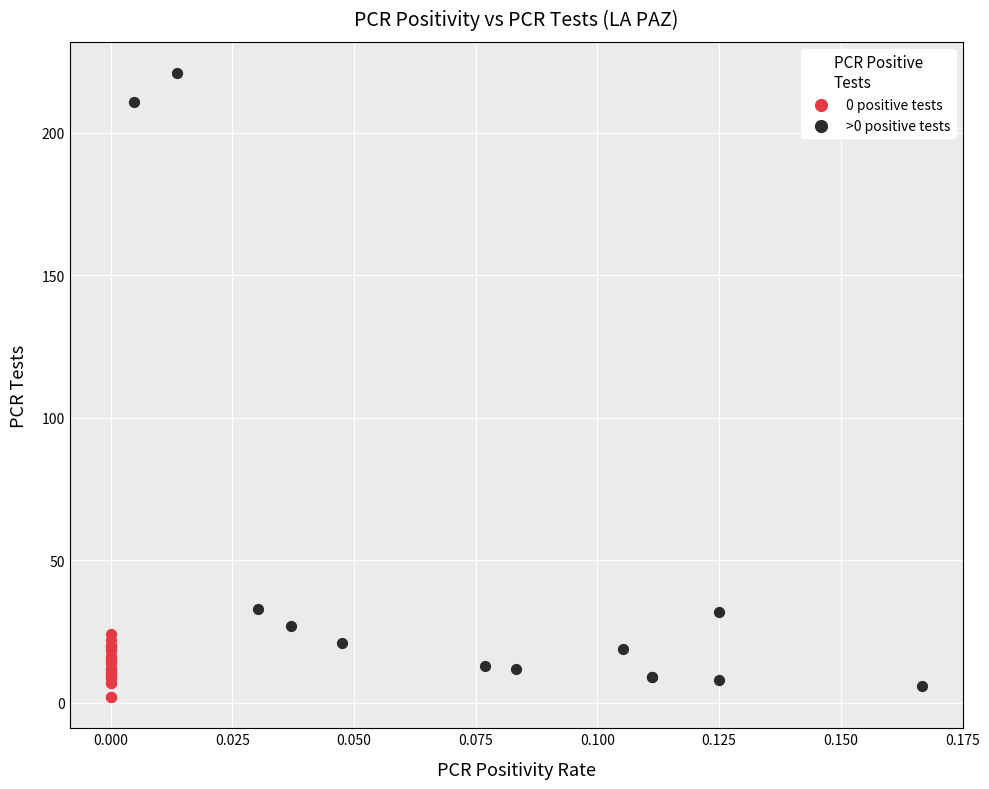

Which series has the widest spread of Y values?

>0 positive tests